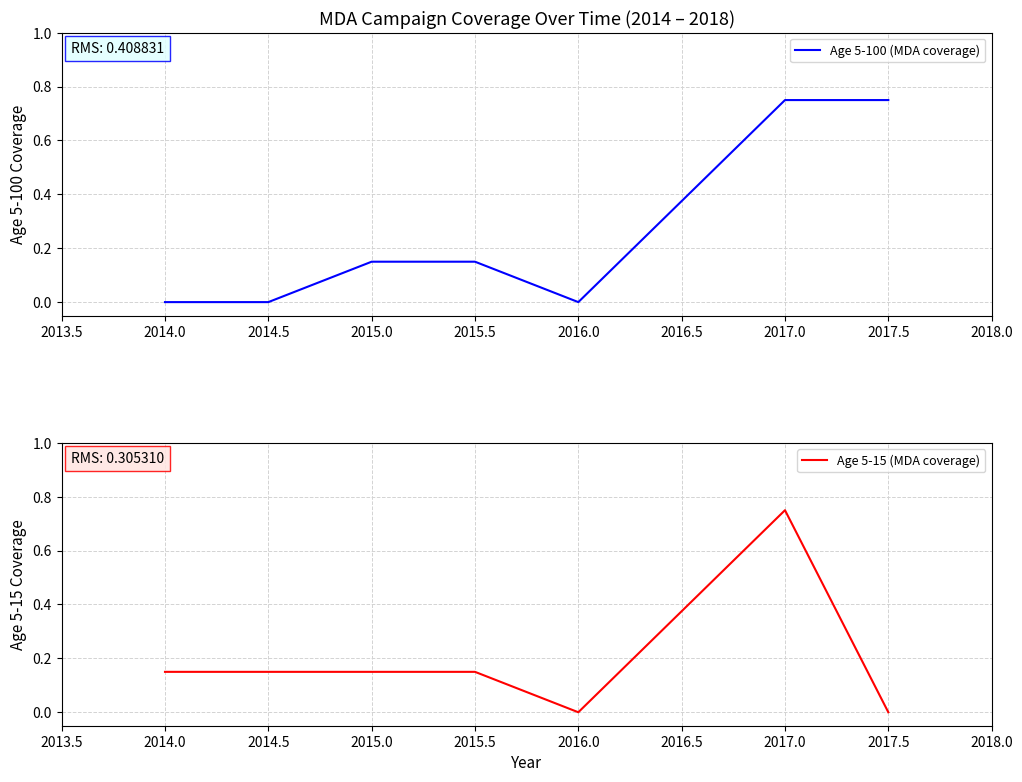

What is the sum of all Age 5-15 (MDA coverage) values?

1.4